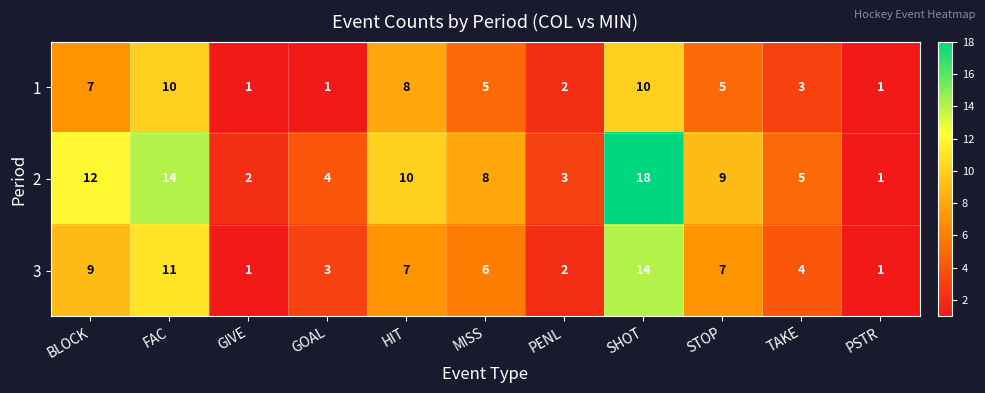

How many distinct data groups are displayed?

3